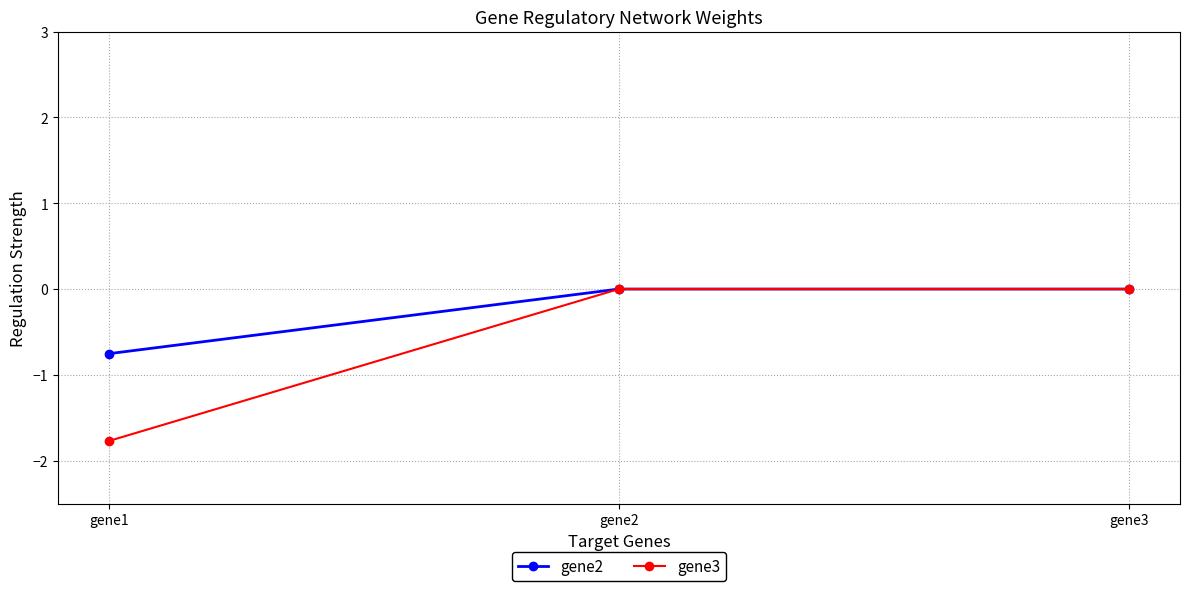

Rank the series by their average value, from highest to lowest.

gene2, gene3